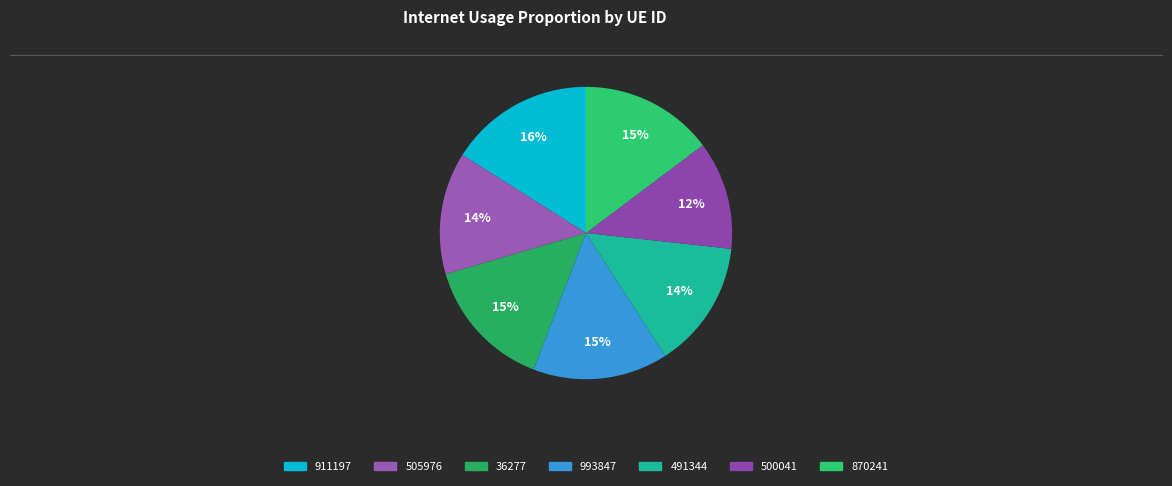

Count the number of slices in the pie.

7